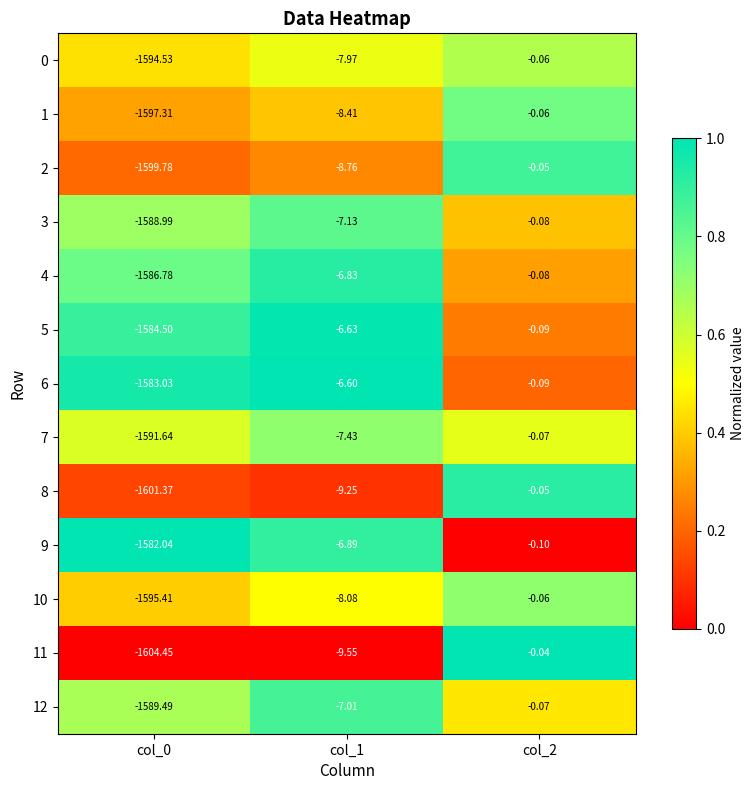

Is the value of 0 at col_1 greater than the value of 9 at col_1?

No